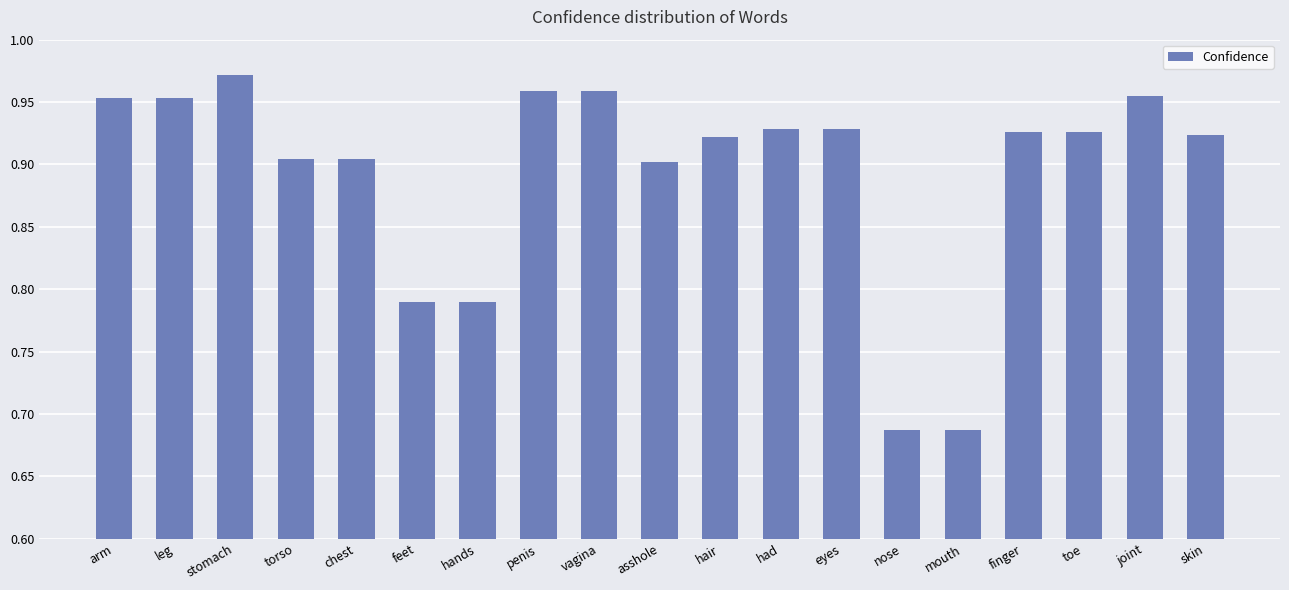

What is the sum of all values?

17.0